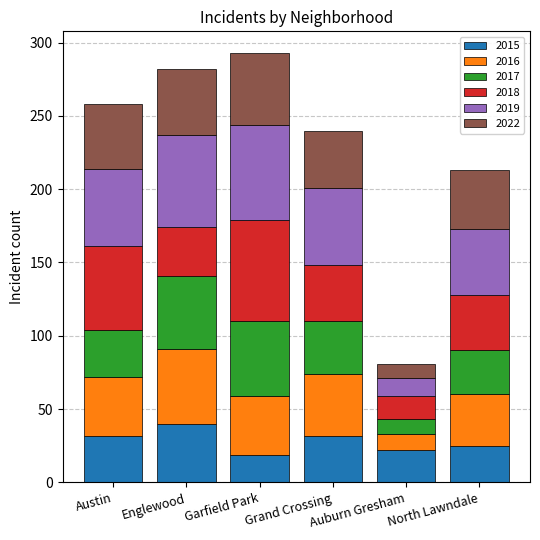

What is the sum of the 2015 values at Grand Crossing and Auburn Gresham?

54